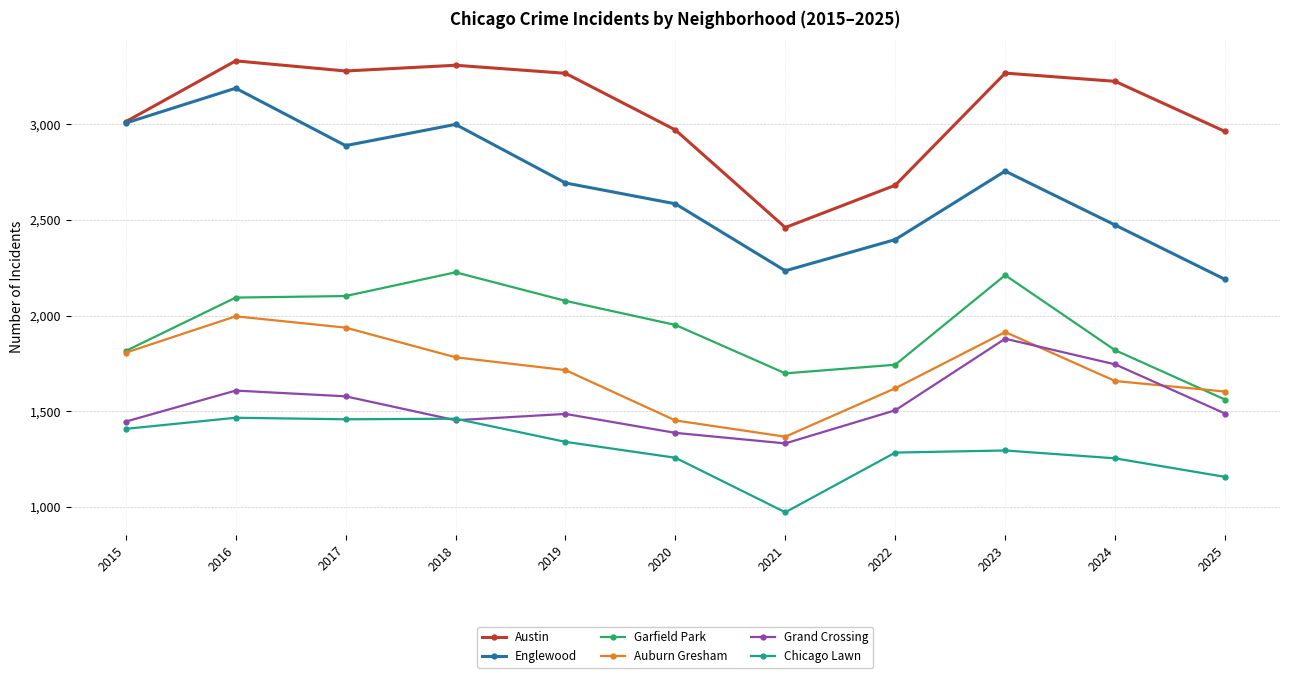

Between 2019 and 2022, which series saw the biggest shift?

Austin